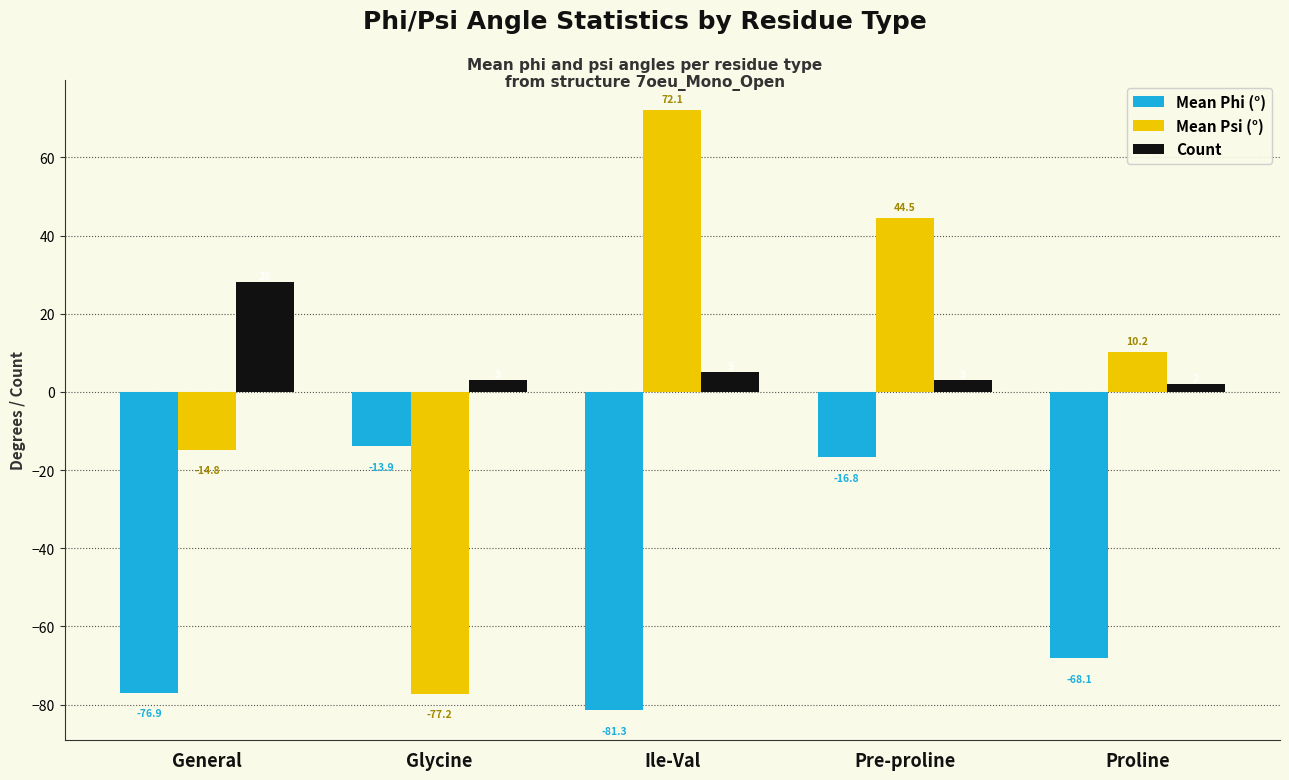

What position from the right is General?

5